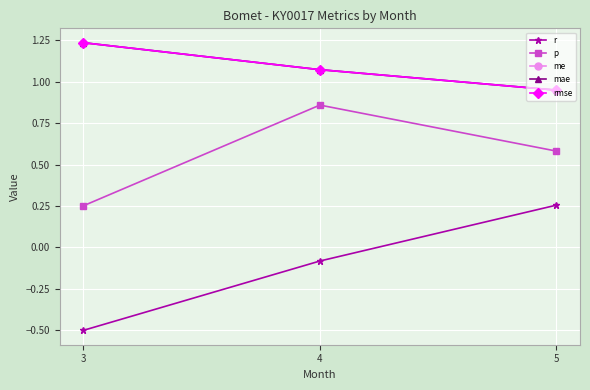

What is the value of the r point at the 2nd from the left?

-0.1